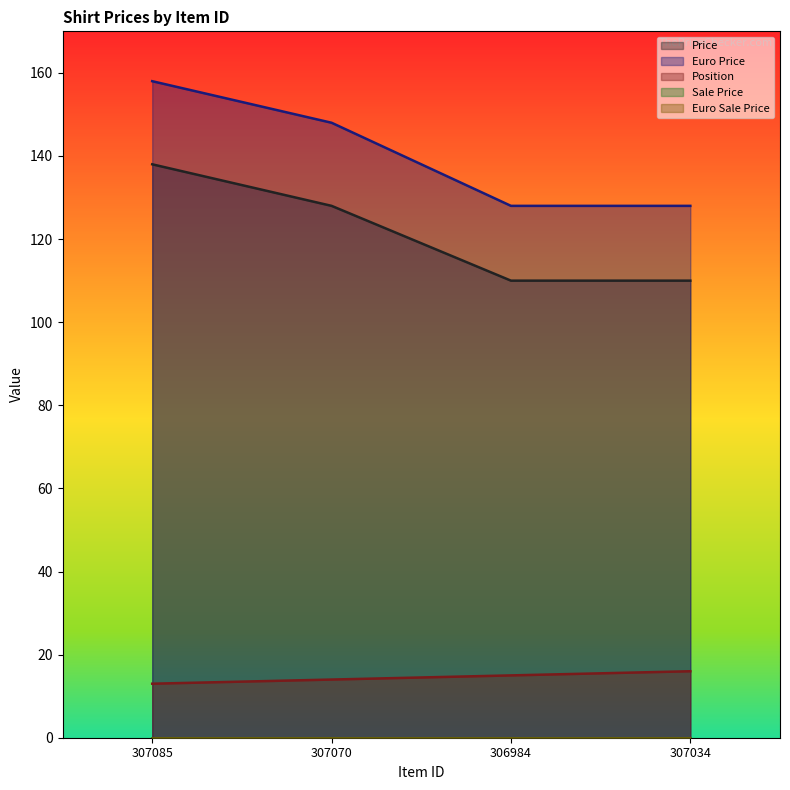

Reading right to left, transcribe all the data shown in this chart.

Price: 307034=110	306984=110	307070=128	307085=138
Euro Price: 307034=128	306984=128	307070=148	307085=158
Position: 307034=16	306984=15	307070=14	307085=13